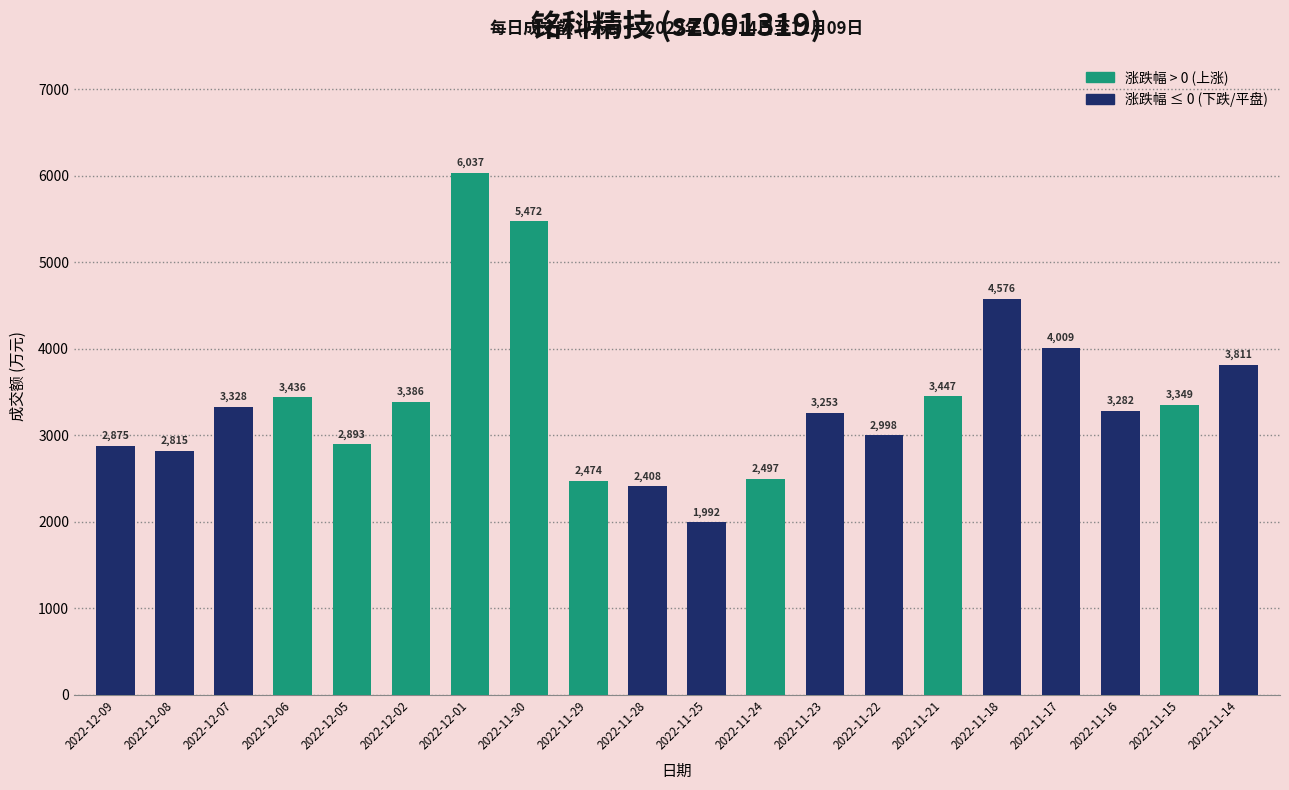

What is the maximum value shown in the chart?

6037